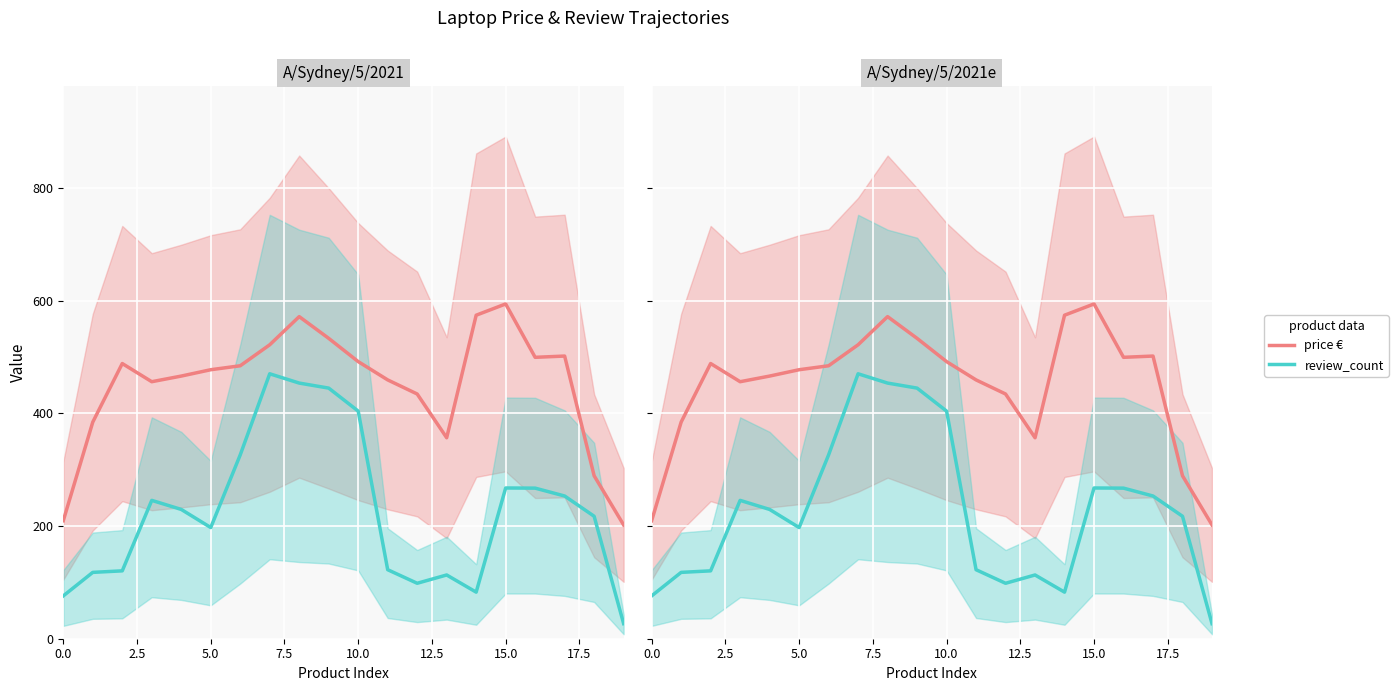

Reading left to right, transcribe all the data shown in this chart.

price €: 209.5	384.5	488.5	456.2	466.2	477.5	484.5	521.8	571.8	533.2	491.9	459.4	434.4	356.7	574.2	594.2	499.5	501.7	289.2	202.0
review_count: 76.0	117.8	120.5	245.6	229.5	197.3	326.3	470.3	453.8	444.9	404.0	122.5	98.4	113.1	82.7	267.5	267.3	253.3	217.4	26.8